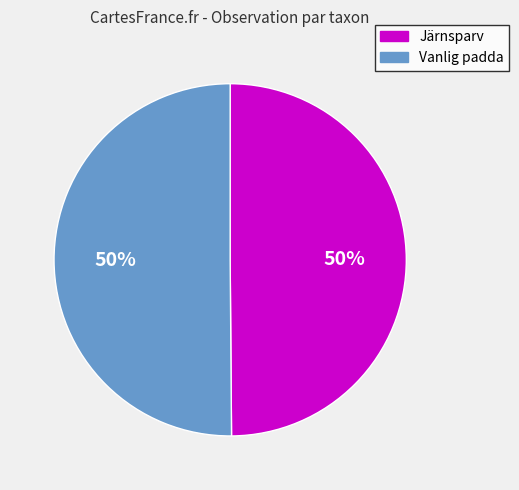

To the nearest percent, what is the average slice percentage?

50%